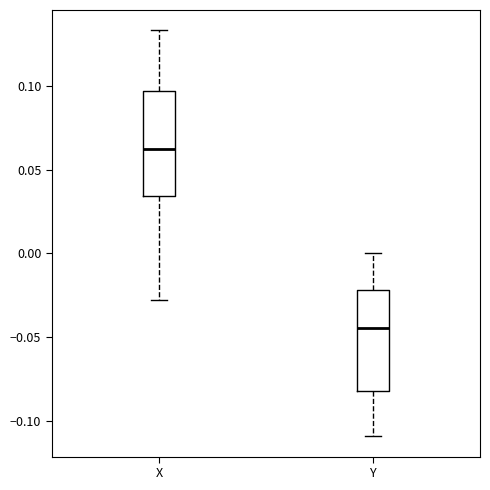

Reading left to right, read every box against the y-axis: the position of its median line, the range the box covers, and the ends of its whiskers. The values are not printed on the chart, so give them approximately, as read against the axis.

X: median 0.060, box 0.035 to 0.095, whiskers -0.030 to 0.135
Y: median -0.045, box -0.080 to -0.020, whiskers -0.110 to 0.000